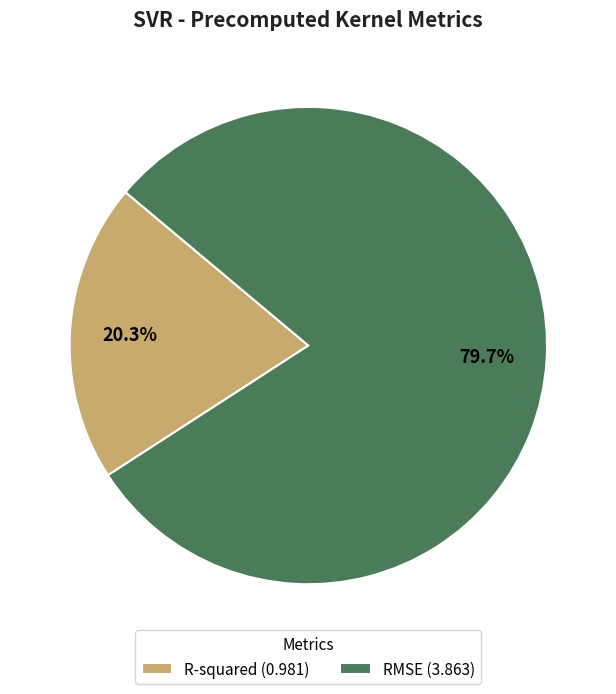

Is there a majority slice in this chart?

Yes